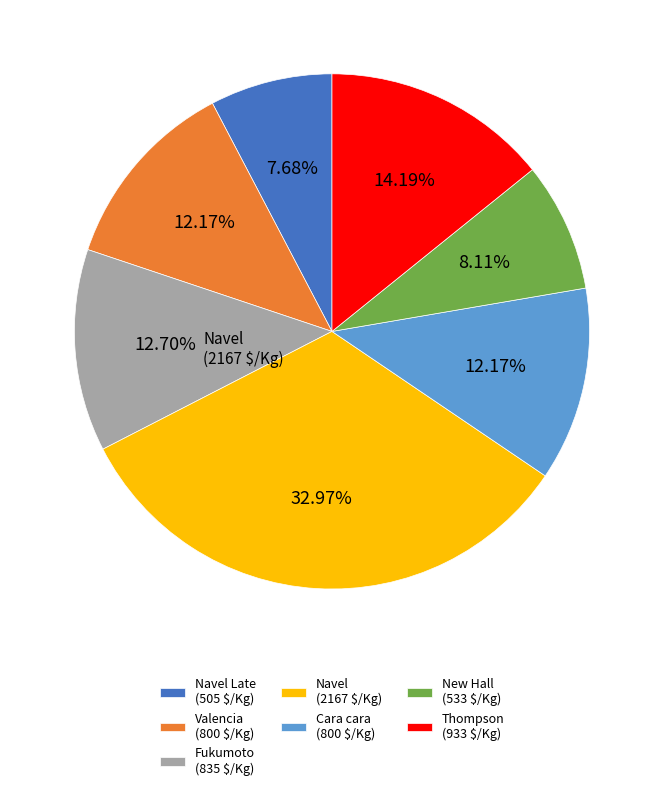

Is there any slice that represents more than half of the pie?

No